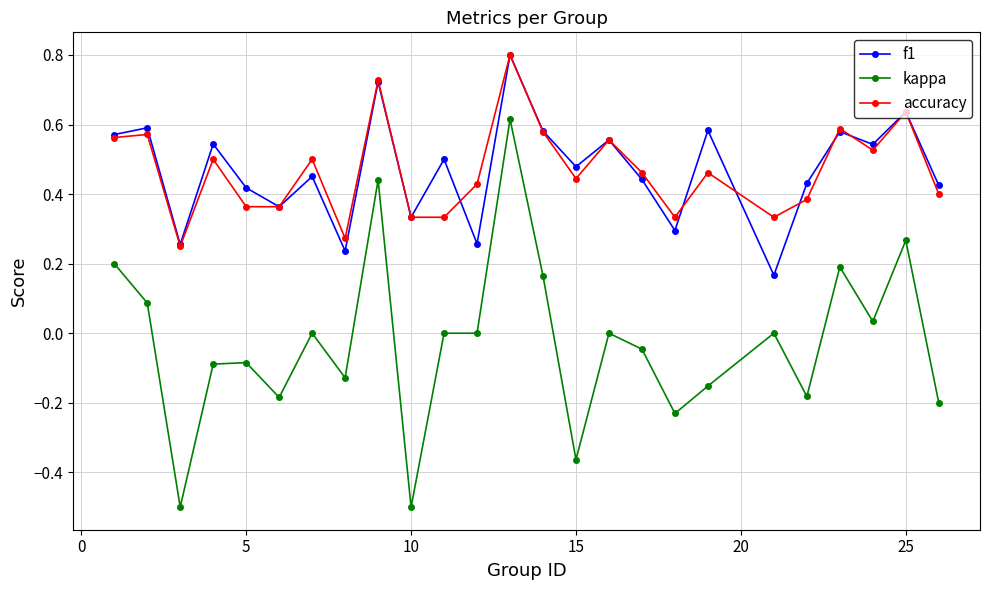

True or false: kappa and accuracy intersect in this chart.

False